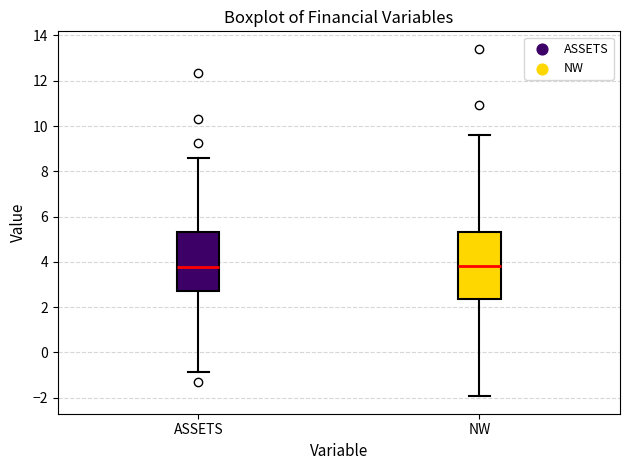

Where does the upper whisker of the box for NW end on the y-axis? The values are not printed on the chart, so give them approximately, as read against the axis.

9.6